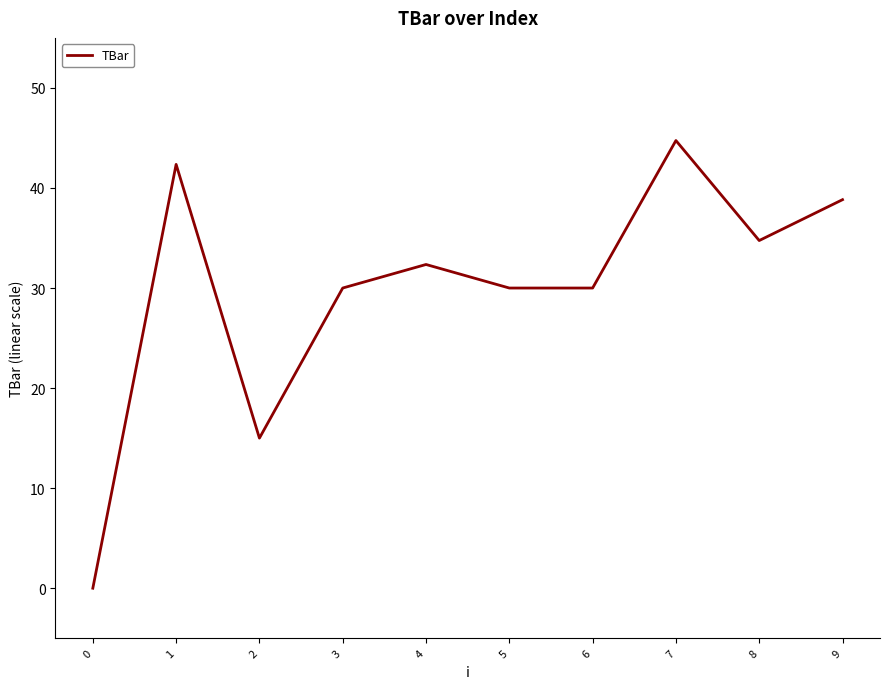

Reading left to right, list all the values displayed in this chart.

0=0.0	1=42.4	2=15.0	3=30.0	4=32.4	5=30.0	6=30.0	7=44.7	8=34.7	9=38.8